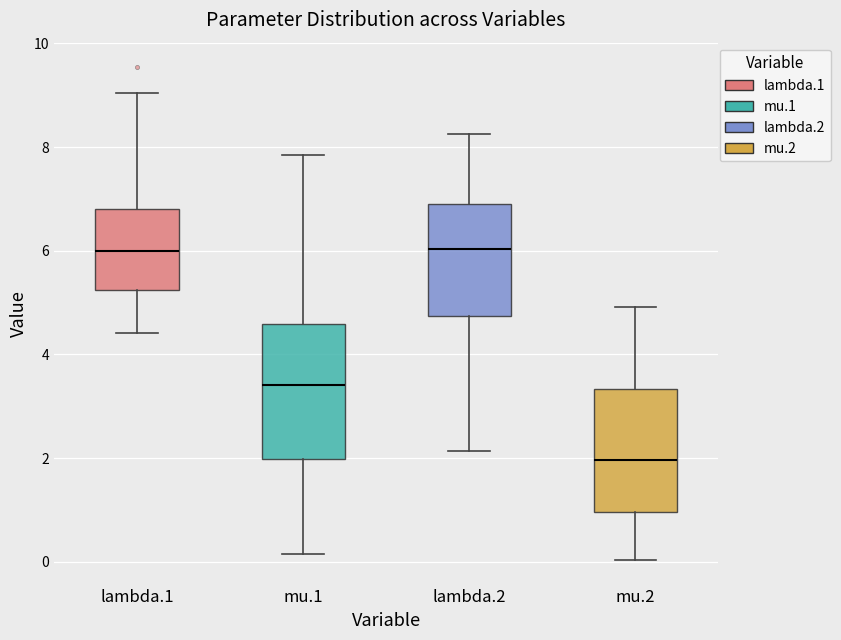

Reading left to right, read every box against the y-axis: the position of its median line, the range the box covers, and the ends of its whiskers. The values are not printed on the chart, so give them approximately, as read against the axis.

lambda.1: median 6.0, box 5.2 to 6.8, whiskers 4.4 to 9.0
mu.1: median 3.4, box 2.0 to 4.6, whiskers 0.2 to 7.8
lambda.2: median 6.0, box 4.8 to 6.8, whiskers 2.2 to 8.2
mu.2: median 2.0, box 1.0 to 3.4, whiskers 0.0 to 5.0